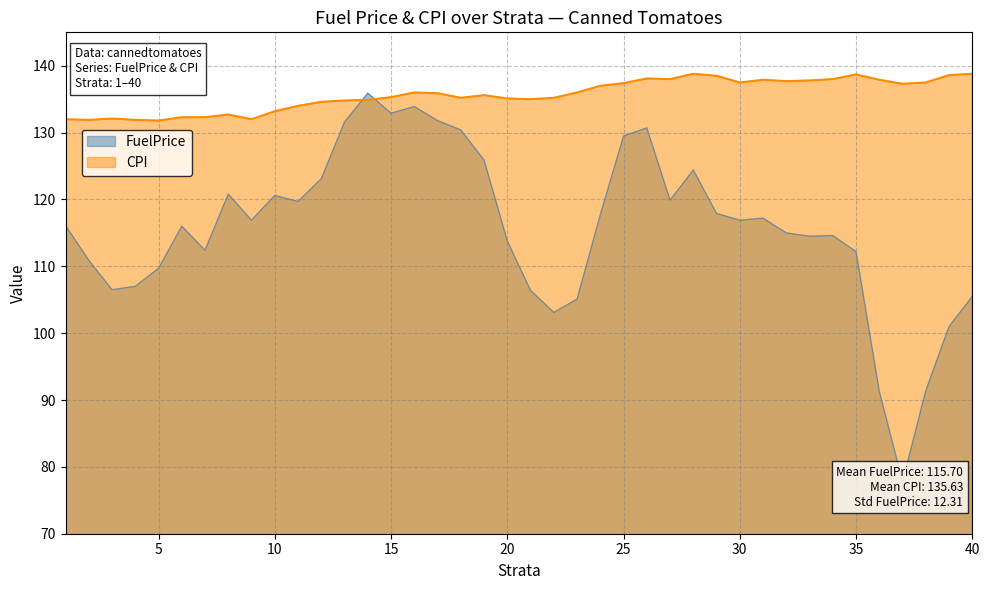

Is the value of CPI at 34 greater than the value of FuelPrice at 39?

Yes